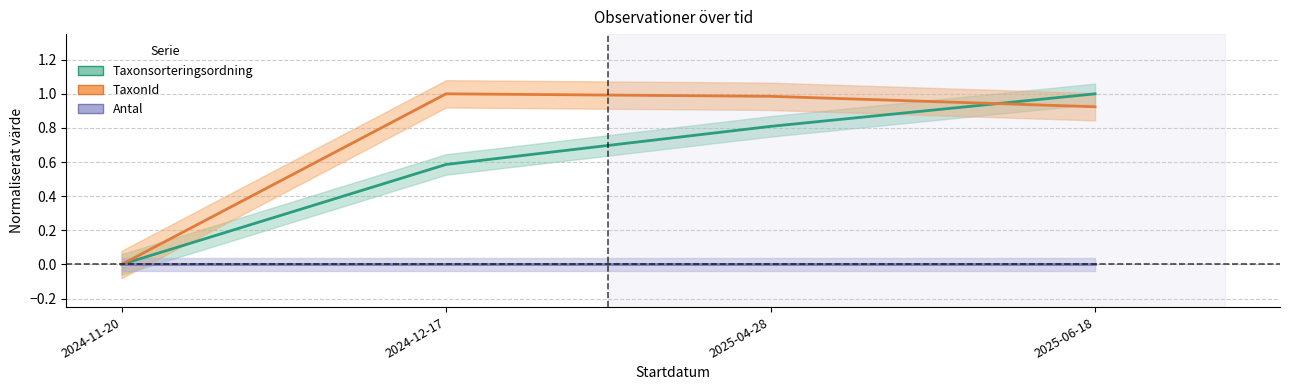

How many lines are shown in the chart?

2